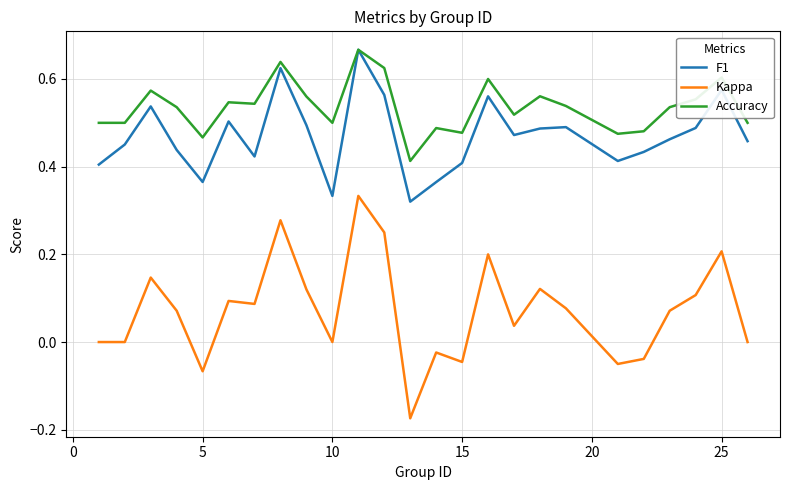

Which series has the largest total across all categories?

Accuracy